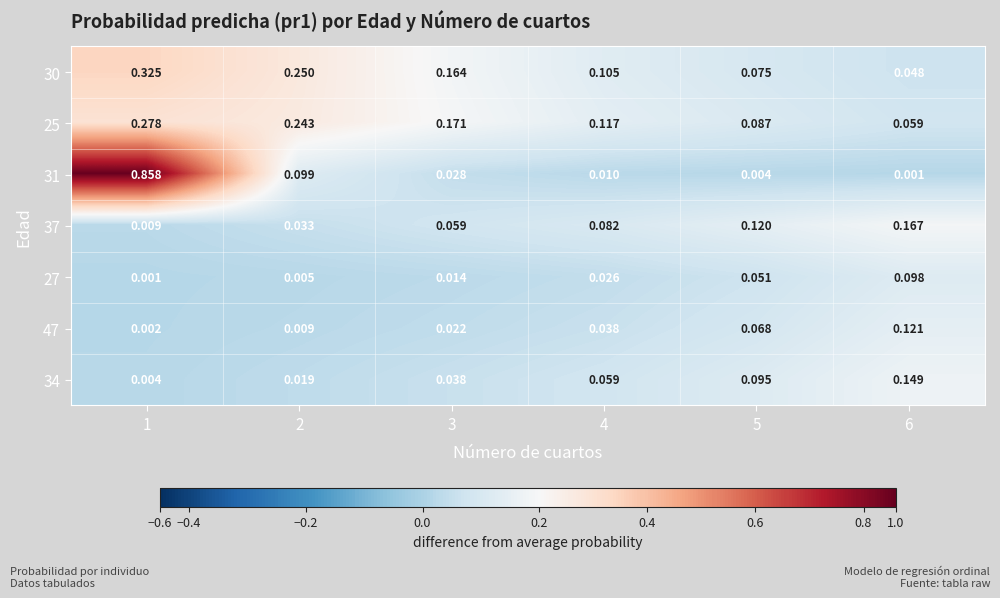

Which series has the widest spread of values?

31